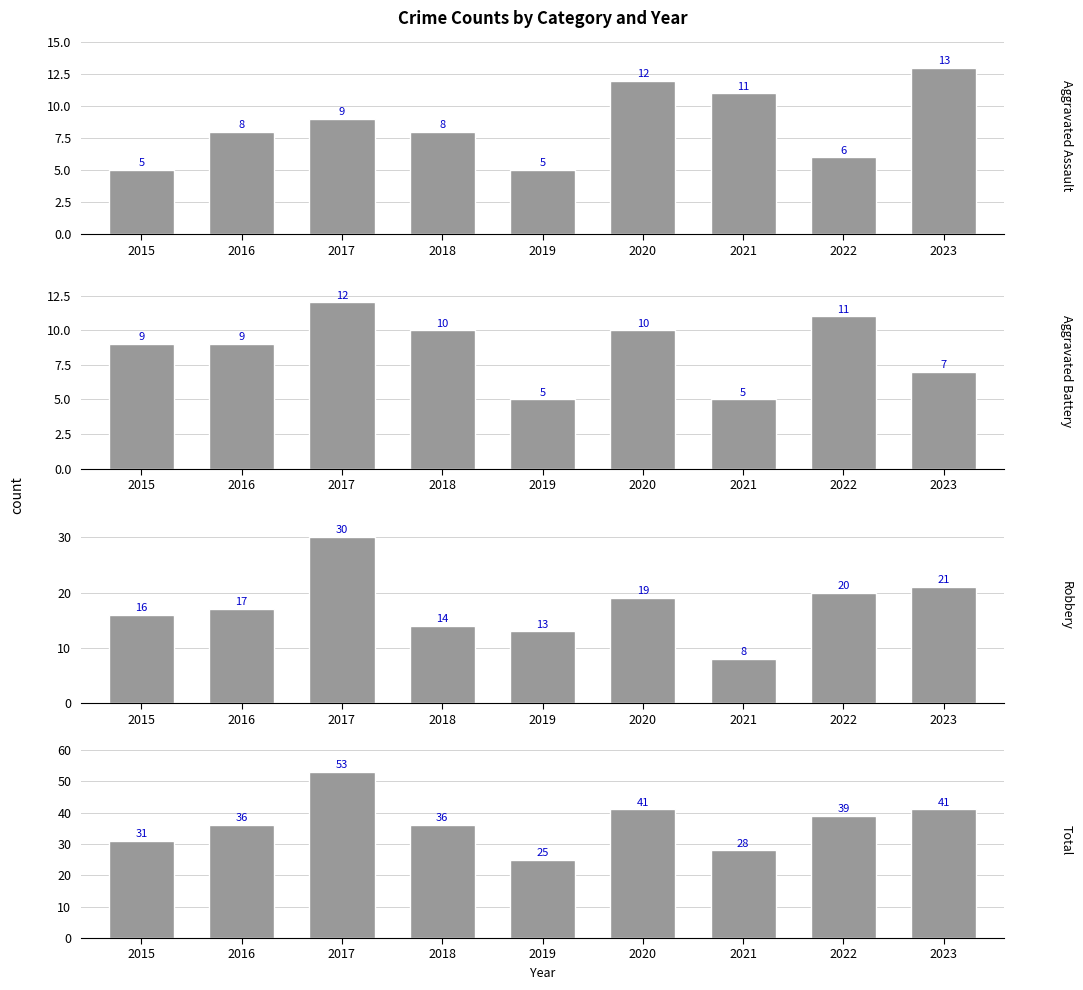

What are all the series names shown in the legend?

Aggravated Assault, Aggravated Battery, Robbery, Total